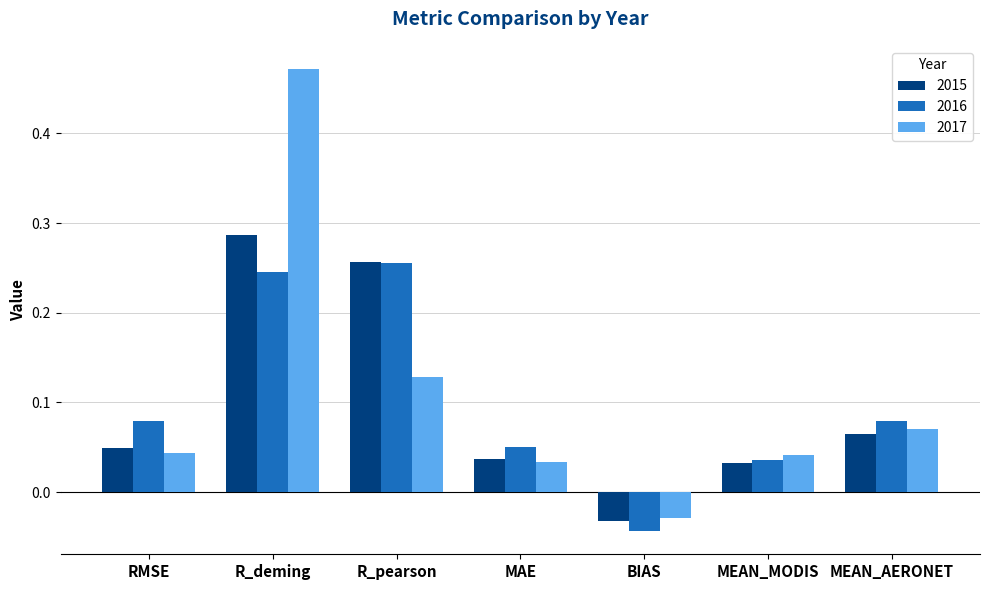

Between R_pearson and MEAN_AERONET, which series saw the biggest shift?

2015